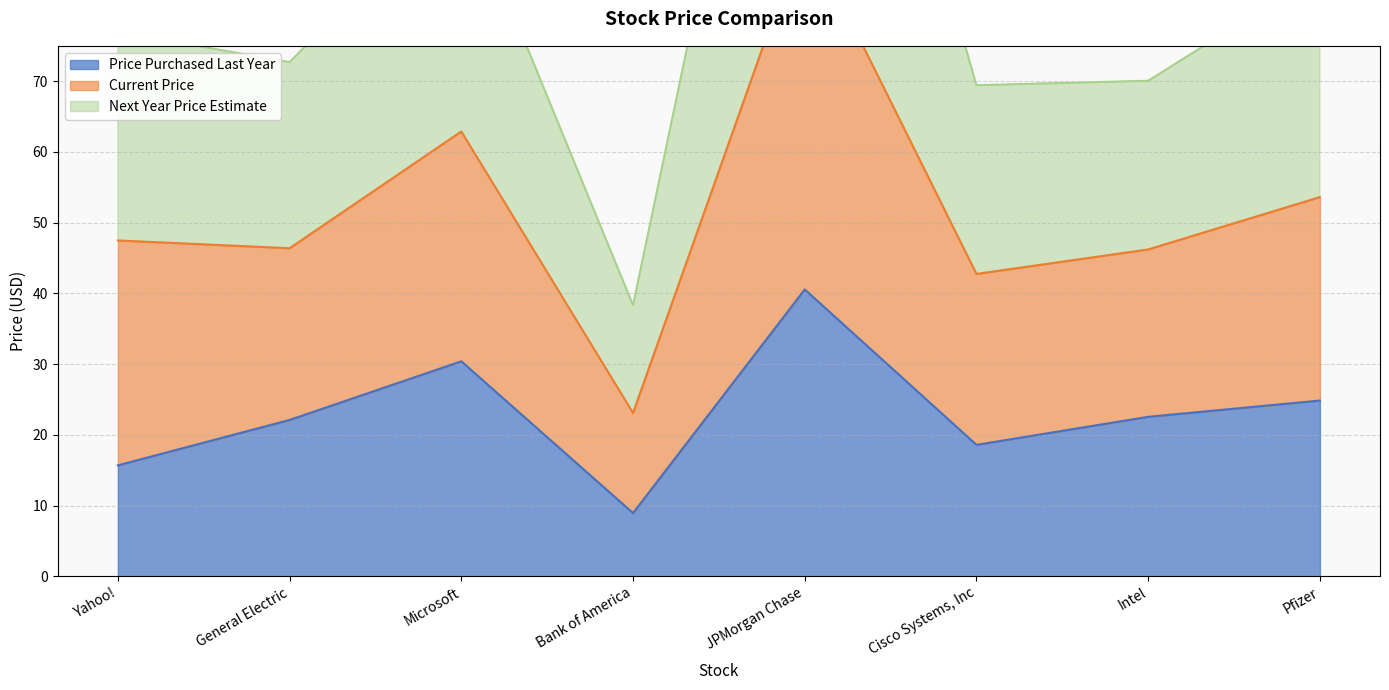

Which has a higher value, Microsoft or Intel?

Microsoft